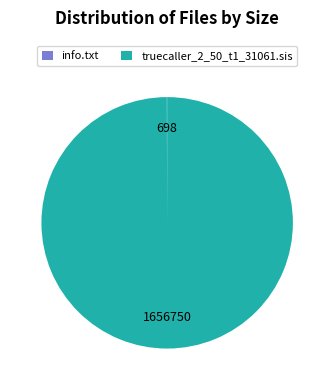

The truecaller_2_50_t1_31061.sis slice represents 91% of the pie. True or false?

False